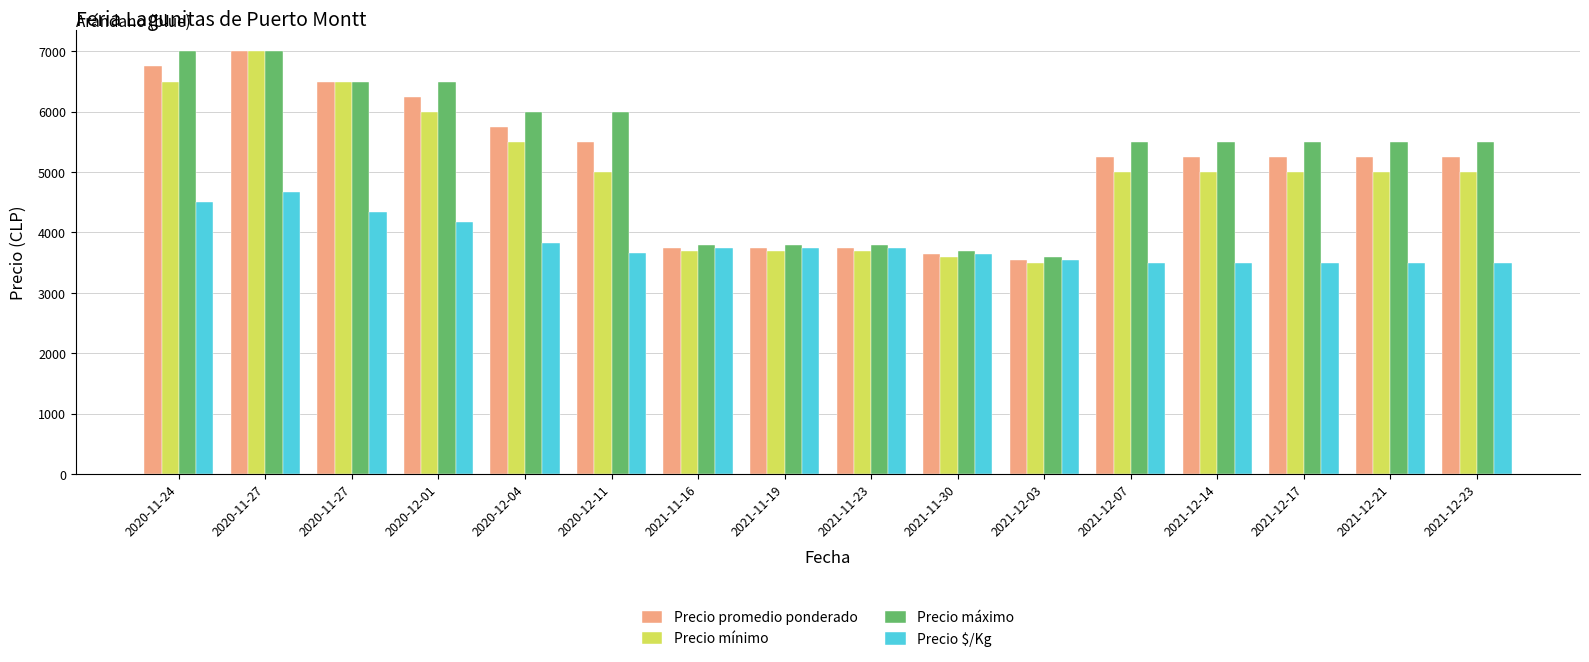

Is the value of Precio máximo at 2020-11-27 greater than the value of Precio promedio ponderado at 2021-12-17?

Yes